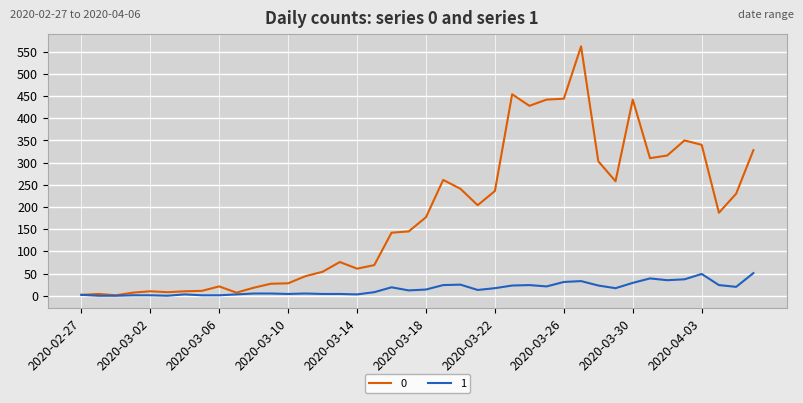

Rank the series by their average value, from highest to lowest.

0, 1